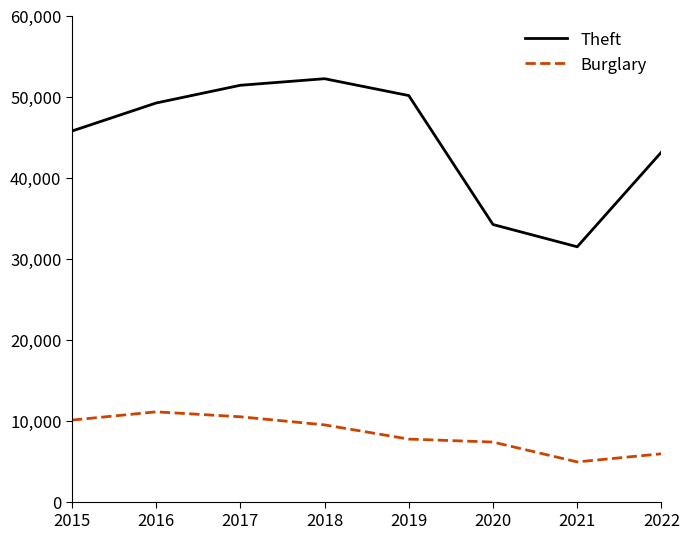

True or false: Theft and Burglary intersect in this chart.

False